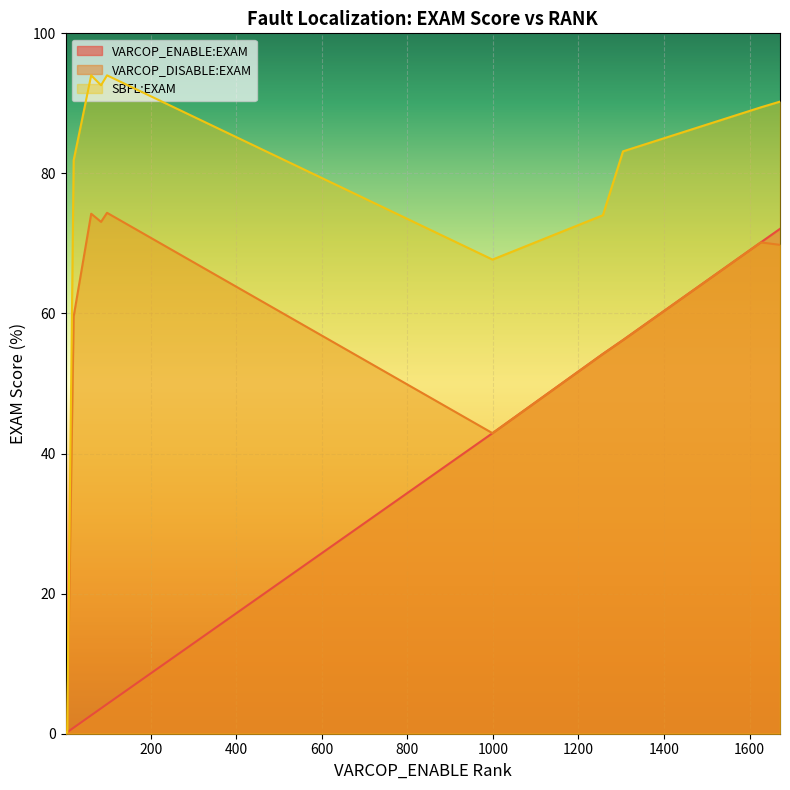

What is the sum of all VARCOP_ENABLE:EXAM values?

307.9